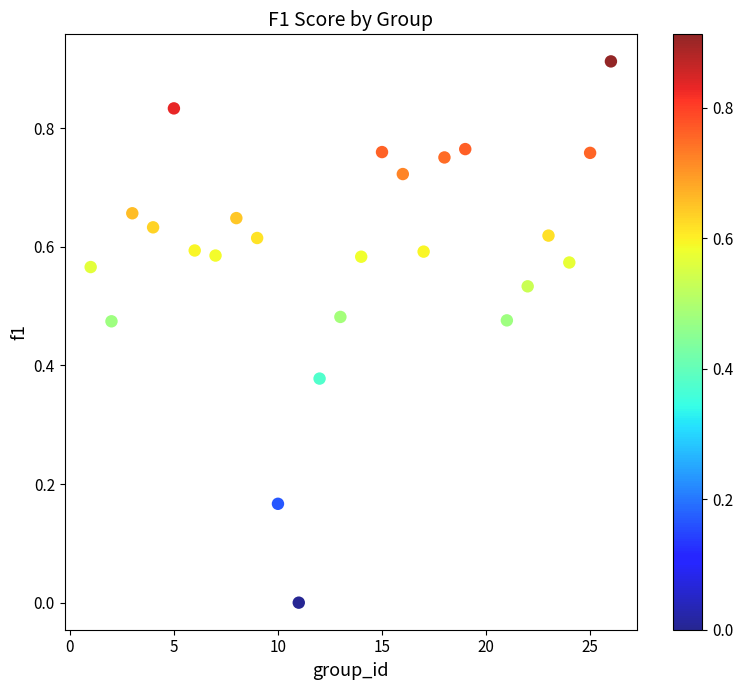

What is the range of X values (max minus min)?

25.0